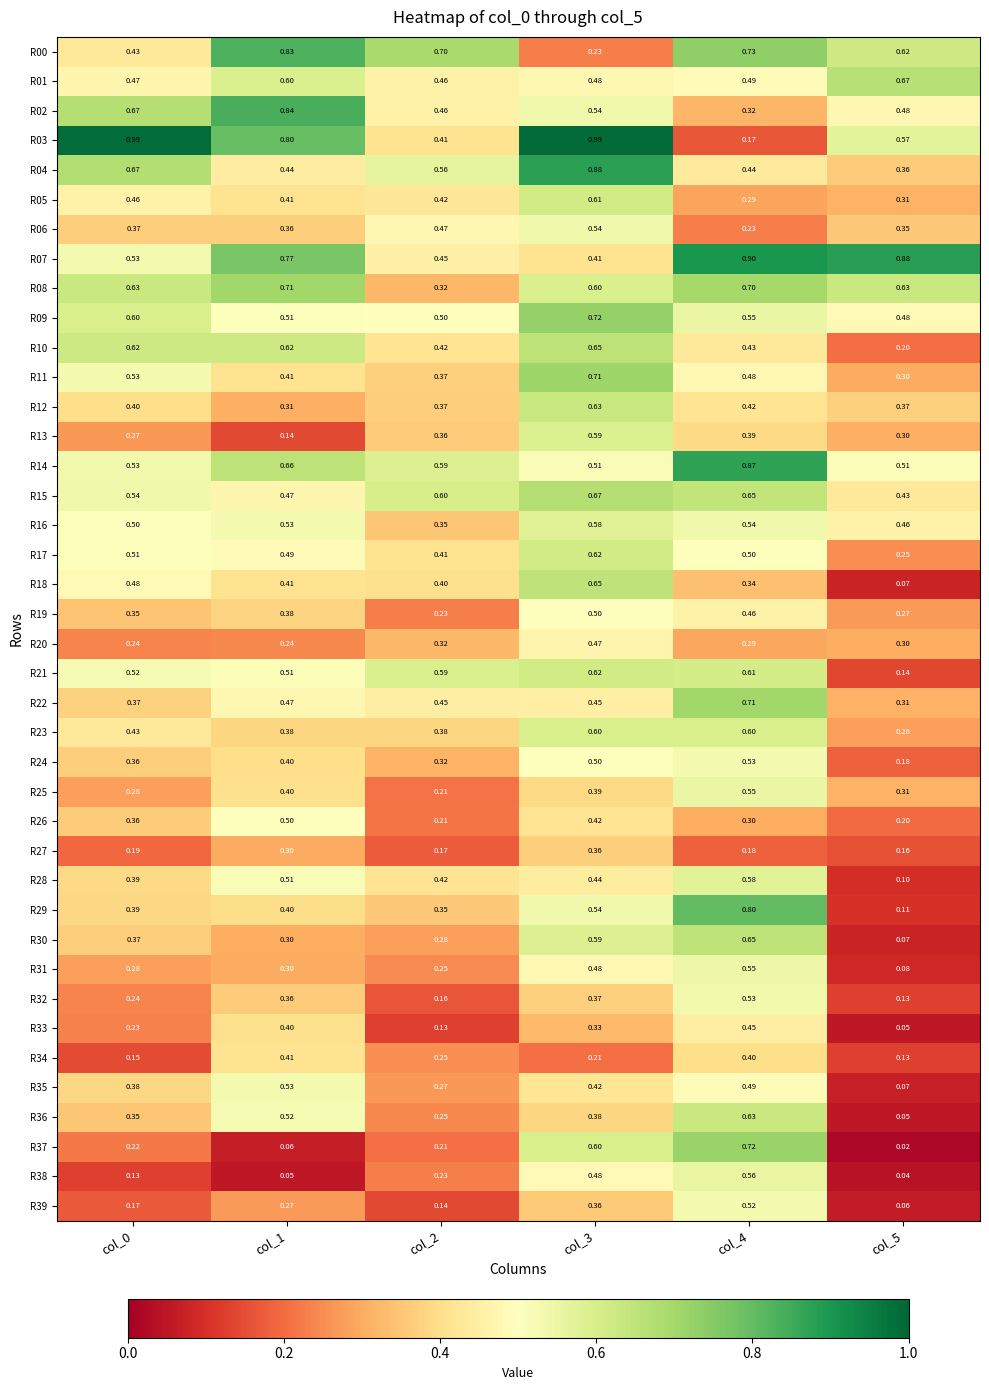

Reading right to left, extract all data points from this chart.

R00: col_5=0.6	col_4=0.7	col_3=0.2	col_2=0.7	col_1=0.8	col_0=0.4
R01: col_5=0.7	col_4=0.5	col_3=0.5	col_2=0.5	col_1=0.6	col_0=0.5
R02: col_5=0.5	col_4=0.3	col_3=0.5	col_2=0.5	col_1=0.8	col_0=0.7
R03: col_5=0.6	col_4=0.2	col_3=1.0	col_2=0.4	col_1=0.8	col_0=1.0
R04: col_5=0.4	col_4=0.4	col_3=0.9	col_2=0.6	col_1=0.4	col_0=0.7
R05: col_5=0.3	col_4=0.3	col_3=0.6	col_2=0.4	col_1=0.4	col_0=0.5
R06: col_5=0.3	col_4=0.2	col_3=0.5	col_2=0.5	col_1=0.4	col_0=0.4
R07: col_5=0.9	col_4=0.9	col_3=0.4	col_2=0.5	col_1=0.8	col_0=0.5
R08: col_5=0.6	col_4=0.7	col_3=0.6	col_2=0.3	col_1=0.7	col_0=0.6
R09: col_5=0.5	col_4=0.6	col_3=0.7	col_2=0.5	col_1=0.5	col_0=0.6
R10: col_5=0.2	col_4=0.4	col_3=0.7	col_2=0.4	col_1=0.6	col_0=0.6
R11: col_5=0.3	col_4=0.5	col_3=0.7	col_2=0.4	col_1=0.4	col_0=0.5
R12: col_5=0.4	col_4=0.4	col_3=0.6	col_2=0.4	col_1=0.3	col_0=0.4
R13: col_5=0.3	col_4=0.4	col_3=0.6	col_2=0.4	col_1=0.1	col_0=0.3
R14: col_5=0.5	col_4=0.9	col_3=0.5	col_2=0.6	col_1=0.7	col_0=0.5
R15: col_5=0.4	col_4=0.7	col_3=0.7	col_2=0.6	col_1=0.5	col_0=0.5
R16: col_5=0.5	col_4=0.5	col_3=0.6	col_2=0.3	col_1=0.5	col_0=0.5
R17: col_5=0.2	col_4=0.5	col_3=0.6	col_2=0.4	col_1=0.5	col_0=0.5
R18: col_5=0.1	col_4=0.3	col_3=0.7	col_2=0.4	col_1=0.4	col_0=0.5
R19: col_5=0.3	col_4=0.5	col_3=0.5	col_2=0.2	col_1=0.4	col_0=0.3
R20: col_5=0.3	col_4=0.3	col_3=0.5	col_2=0.3	col_1=0.2	col_0=0.2
R21: col_5=0.1	col_4=0.6	col_3=0.6	col_2=0.6	col_1=0.5	col_0=0.5
R22: col_5=0.3	col_4=0.7	col_3=0.5	col_2=0.5	col_1=0.5	col_0=0.4
R23: col_5=0.3	col_4=0.6	col_3=0.6	col_2=0.4	col_1=0.4	col_0=0.4
R24: col_5=0.2	col_4=0.5	col_3=0.5	col_2=0.3	col_1=0.4	col_0=0.4
R25: col_5=0.3	col_4=0.6	col_3=0.4	col_2=0.2	col_1=0.4	col_0=0.3
R26: col_5=0.2	col_4=0.3	col_3=0.4	col_2=0.2	col_1=0.5	col_0=0.4
R27: col_5=0.2	col_4=0.2	col_3=0.4	col_2=0.2	col_1=0.3	col_0=0.2
R28: col_5=0.1	col_4=0.6	col_3=0.4	col_2=0.4	col_1=0.5	col_0=0.4
R29: col_5=0.1	col_4=0.8	col_3=0.5	col_2=0.3	col_1=0.4	col_0=0.4
R30: col_5=0.1	col_4=0.7	col_3=0.6	col_2=0.3	col_1=0.3	col_0=0.4
R31: col_5=0.1	col_4=0.6	col_3=0.5	col_2=0.2	col_1=0.3	col_0=0.3
R32: col_5=0.1	col_4=0.5	col_3=0.4	col_2=0.2	col_1=0.4	col_0=0.2
R33: col_5=0.1	col_4=0.5	col_3=0.3	col_2=0.1	col_1=0.4	col_0=0.2
R34: col_5=0.1	col_4=0.4	col_3=0.2	col_2=0.2	col_1=0.4	col_0=0.1
R35: col_5=0.1	col_4=0.5	col_3=0.4	col_2=0.3	col_1=0.5	col_0=0.4
R36: col_5=0.1	col_4=0.6	col_3=0.4	col_2=0.2	col_1=0.5	col_0=0.3
R37: col_5=0.0	col_4=0.7	col_3=0.6	col_2=0.2	col_1=0.1	col_0=0.2
R38: col_5=0.0	col_4=0.6	col_3=0.5	col_2=0.2	col_1=0.1	col_0=0.1
R39: col_5=0.1	col_4=0.5	col_3=0.4	col_2=0.1	col_1=0.3	col_0=0.2